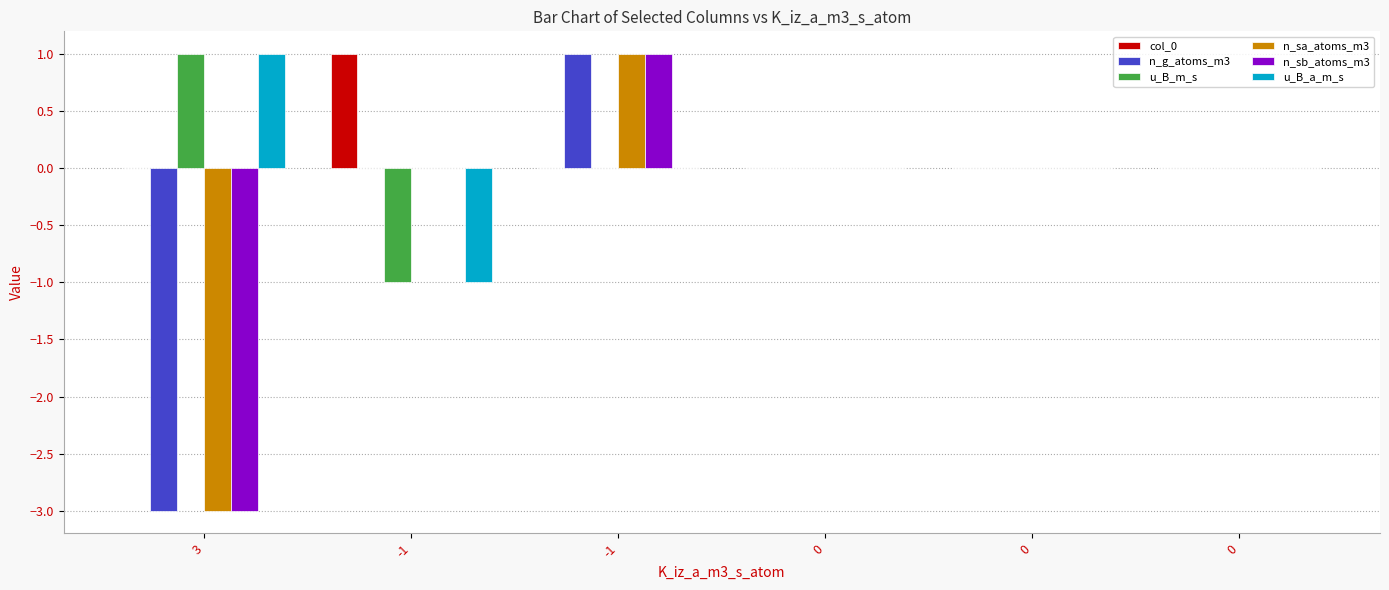

At which label does n_sa_atoms_m3 first exceed 0?

-1